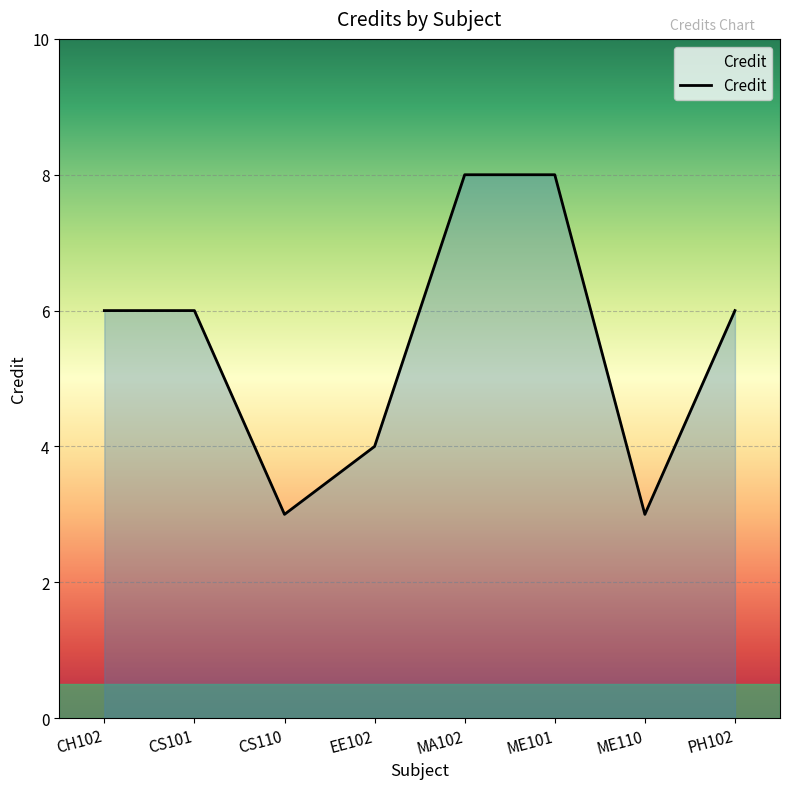

Reading left to right, extract all data points from this chart.

CH102=6	CS101=6	CS110=3	EE102=4	MA102=8	ME101=8	ME110=3	PH102=6